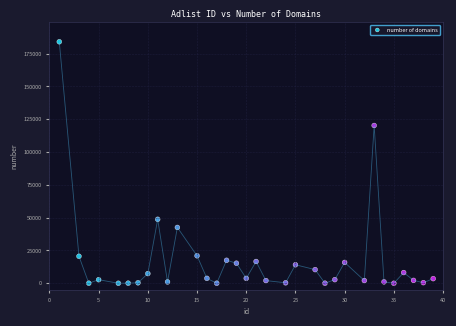

What Y value in the scatter plot is closest to 92017?

120235